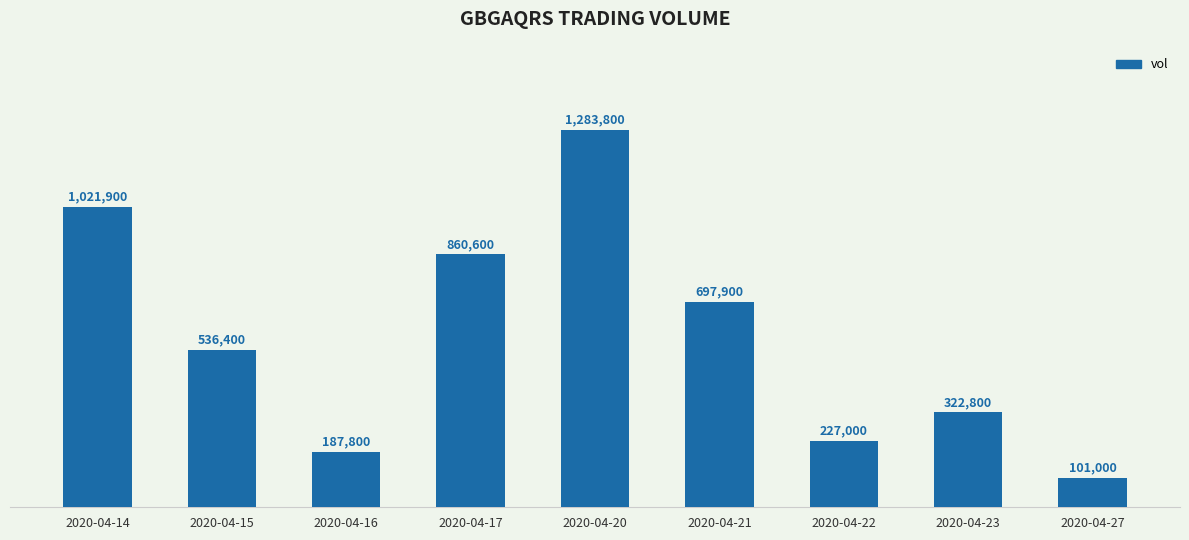

What is the change in value from 2020-04-16 to 2020-04-23?

+135000